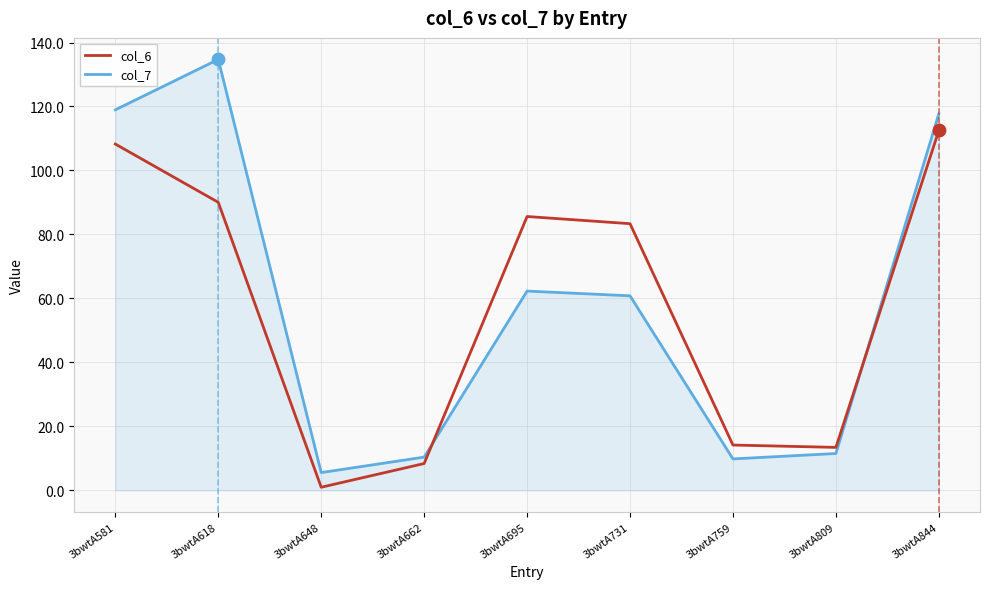

At how many categories does at least one series exceed 38?

5